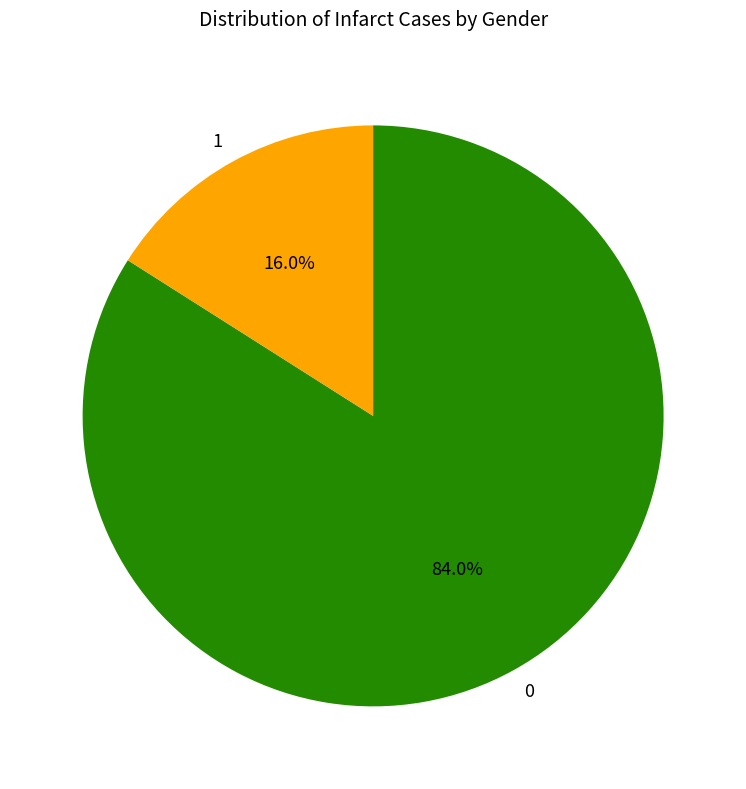

Approximately how many times larger is the value at 1 compared to 0?

0.2